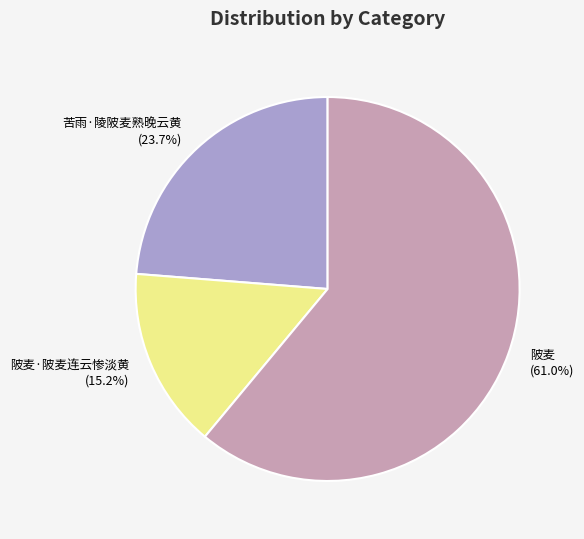

Which slice is the smallest?

陂麦·陂麦连云惨淡黄 (15.2%)